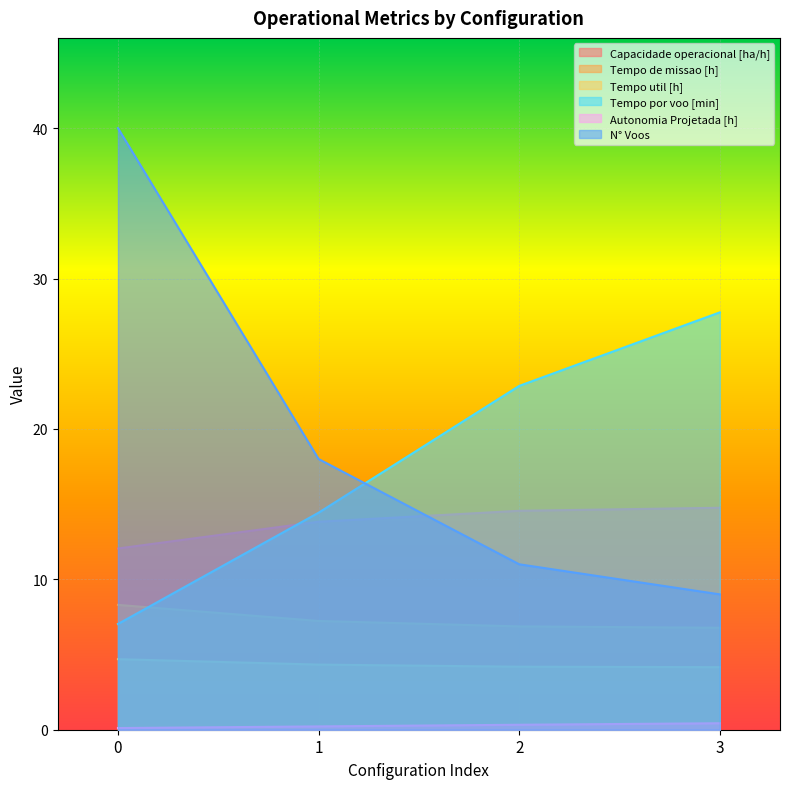

Reading left to right, what are all the values shown in this chart?

Capacidade operacional [ha/h]: 12.1	13.8	14.6	14.8
Tempo de missao [h]: 8.3	7.2	6.9	6.8
Tempo util [h]: 4.7	4.3	4.2	4.2
Tempo por voo [min]: 7.0	14.4	22.9	27.8
Autonomia Projetada [h]: 0.1	0.2	0.3	0.4
N° Voos: 40.0	18.0	11.0	9.0